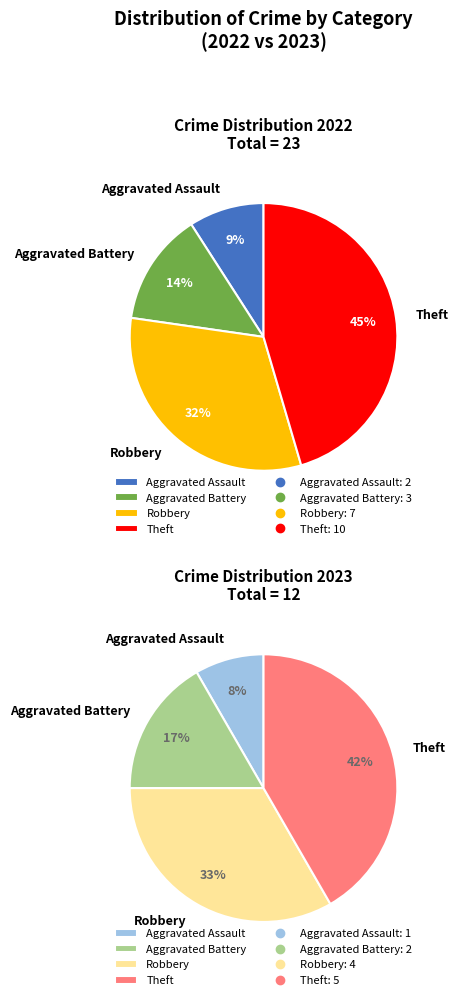

To the nearest percent, what is the combined percentage of values_2022 and values_2023?

23%